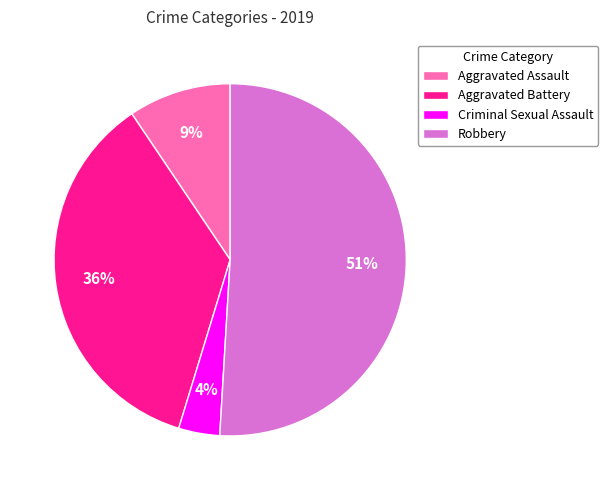

To the nearest percent, what is the average slice percentage?

25%